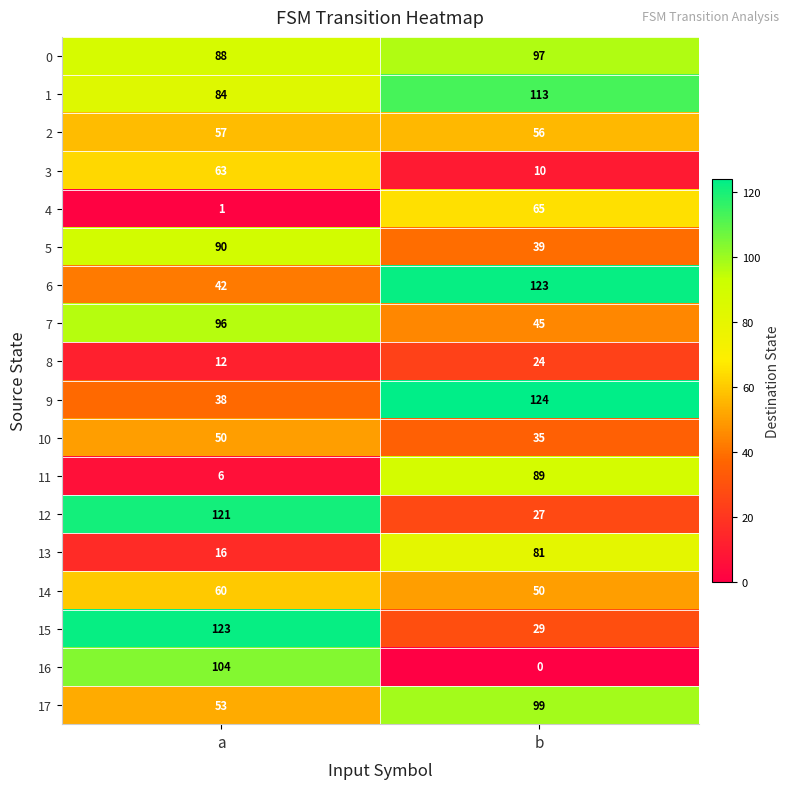

What is the sum of all 11 values?

95